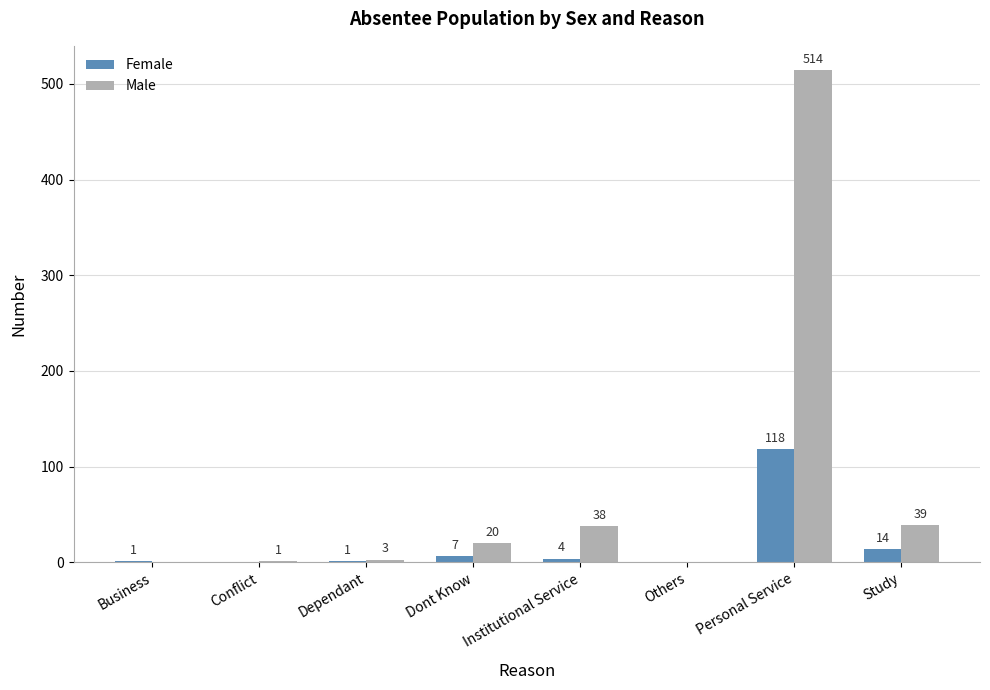

Between Personal Service and Study, which series saw the biggest shift?

Male